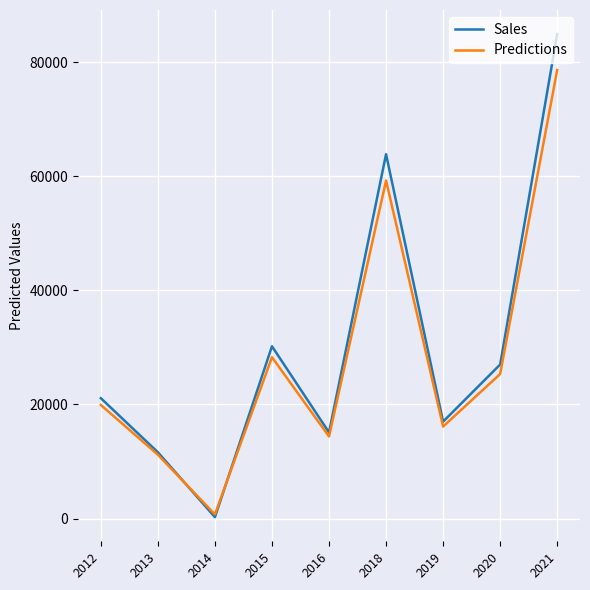

At which category is the sum across all series the highest?

2021